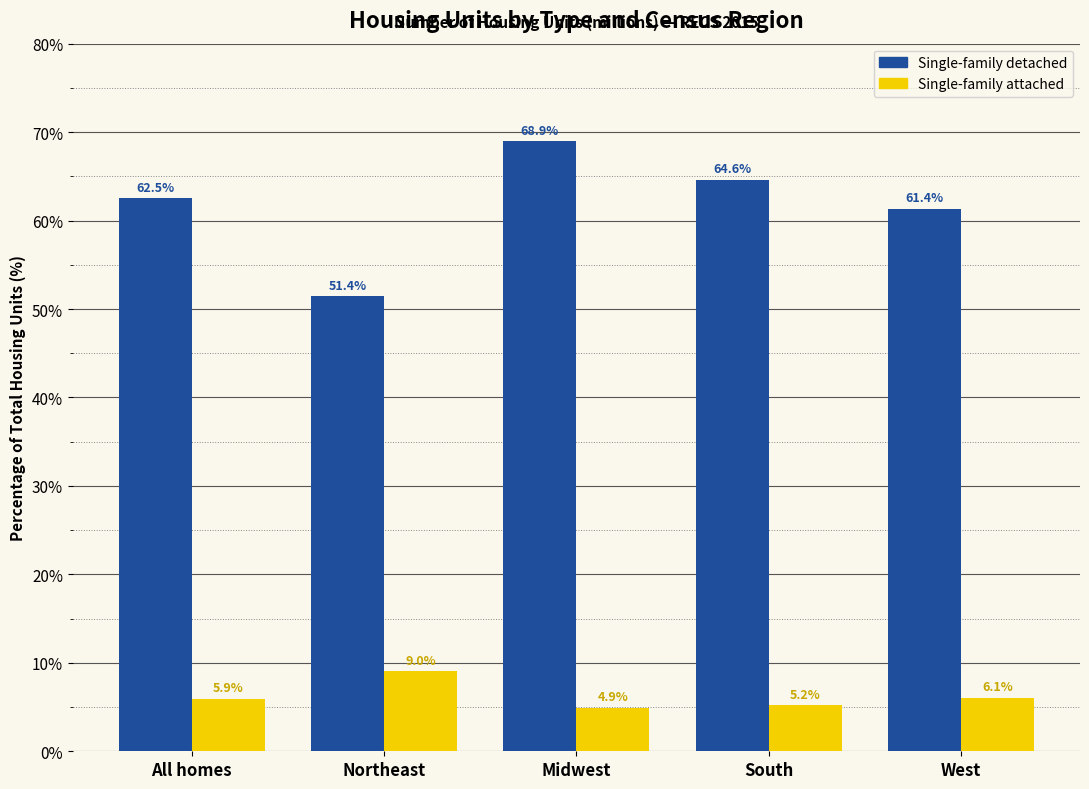

Reading right to left, what are all the values shown in this chart?

Single-family detached: West=61.4	South=64.6	Midwest=68.9	Northeast=51.4	All homes=62.5
Single-family attached: West=6.1	South=5.2	Midwest=4.9	Northeast=9.0	All homes=5.9